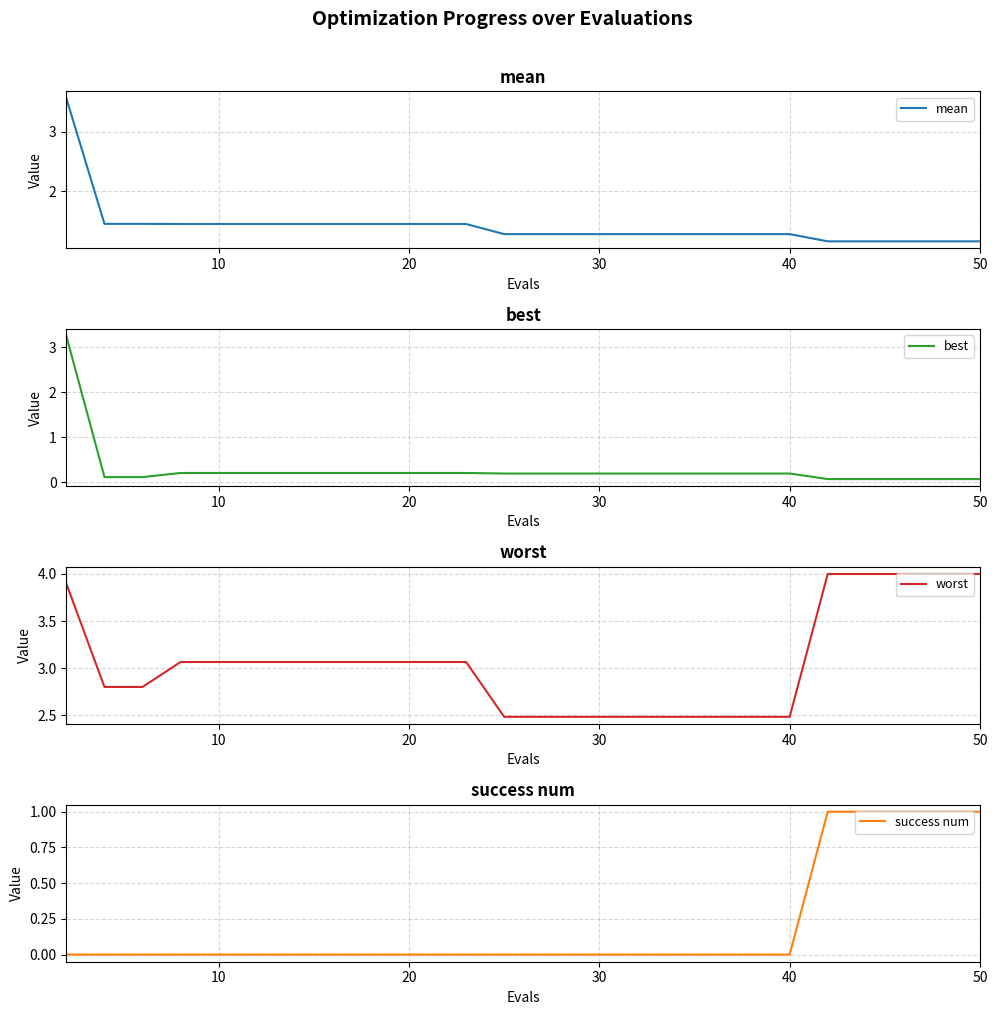

How many data points does each series have?

26